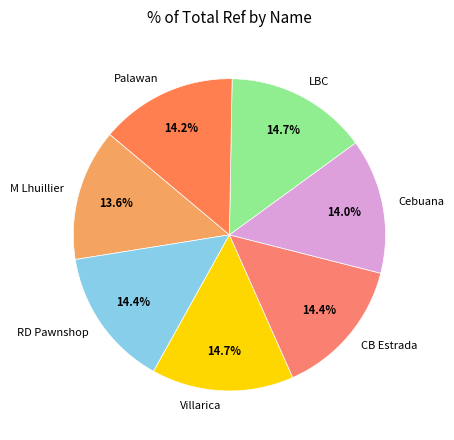

Does Cebuana represent more than half of the total?

No